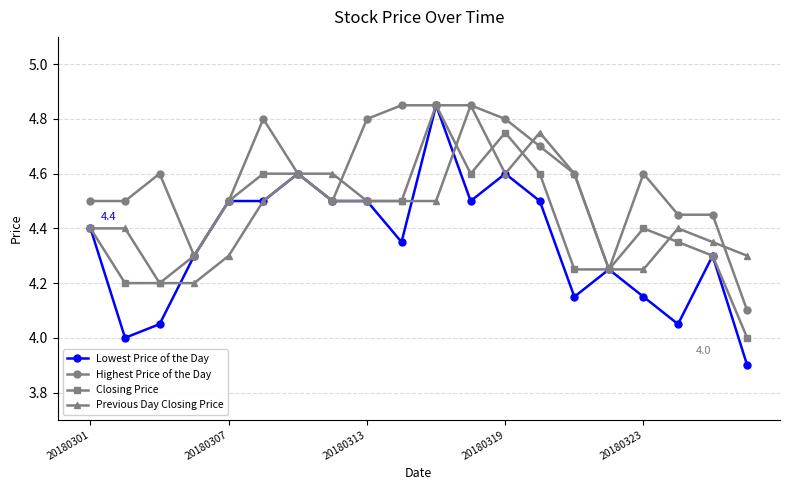

Which series has the largest total across all categories?

Highest Price of the Day